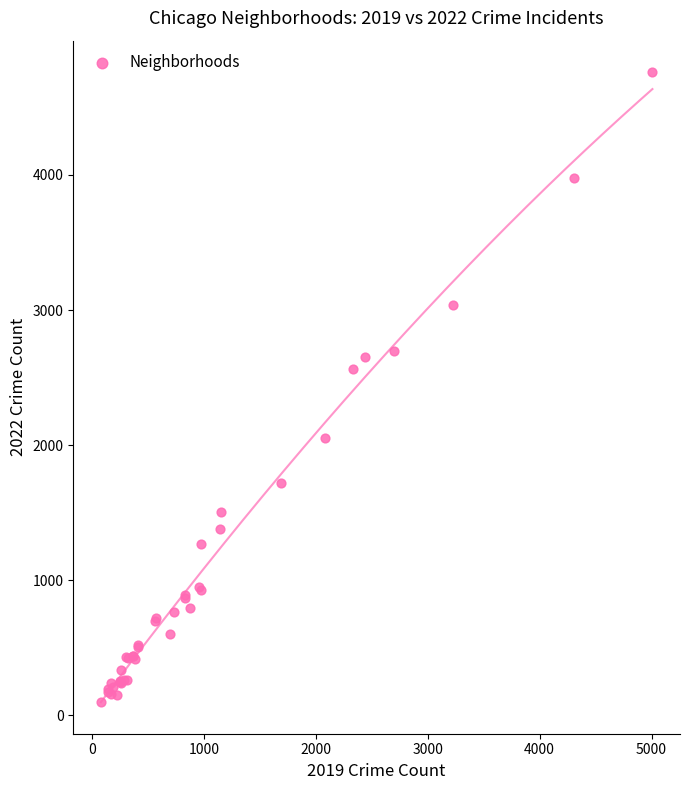

What Y value in the scatter plot is closest to 2430?

2566